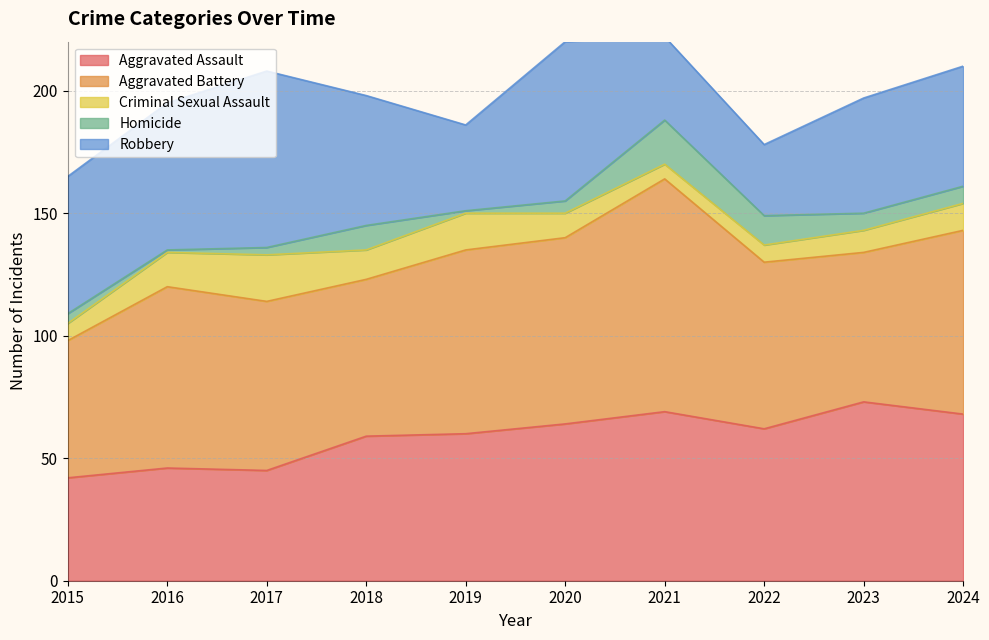

In Homicide, how many points are lower than both neighbors (excluding endpoints)?

2